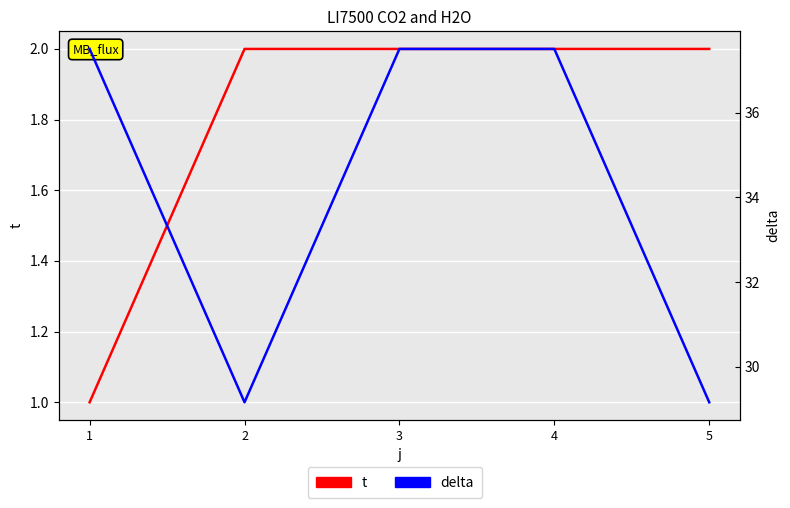

Rank the series at 3 from highest to lowest value.

delta, t